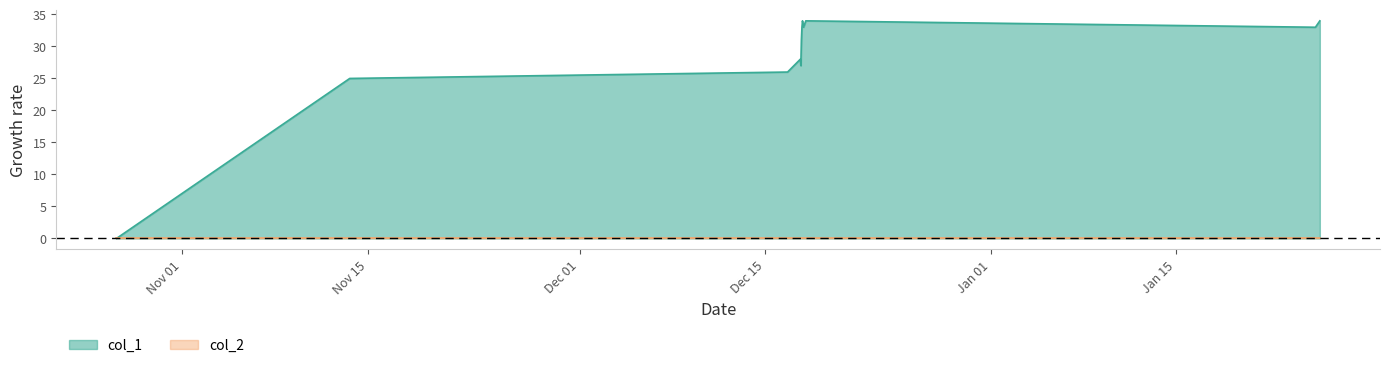

How many positive values are there?

11